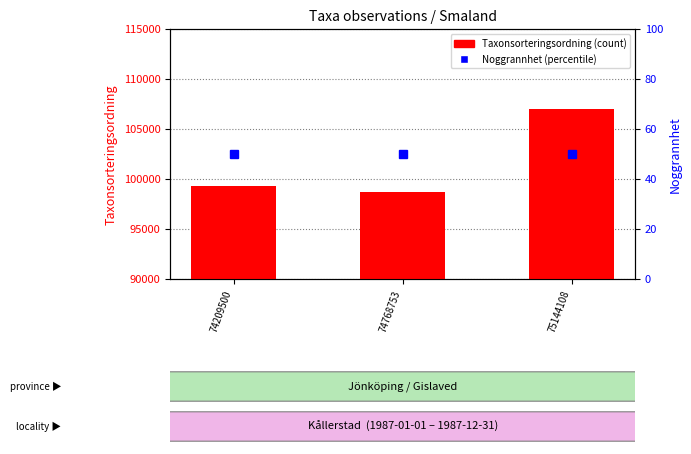

Rank the series at 74768753 from lowest to highest value.

Noggrannhet (percentile), Taxonsorteringsordning (count)